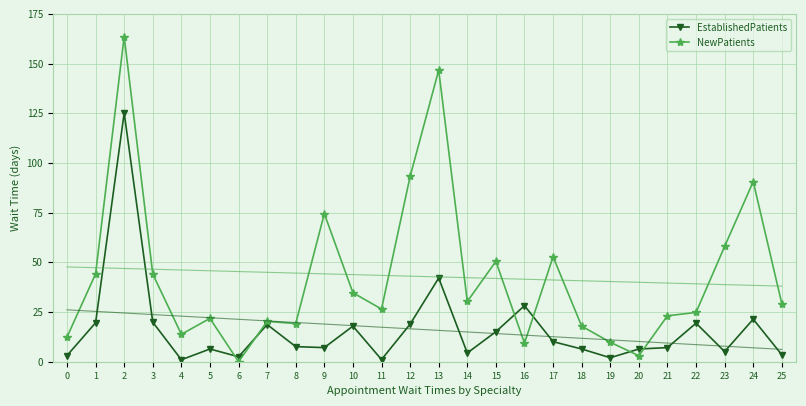

What is the difference between the second highest and second lowest values in the EstablishedPatients series?

41.0